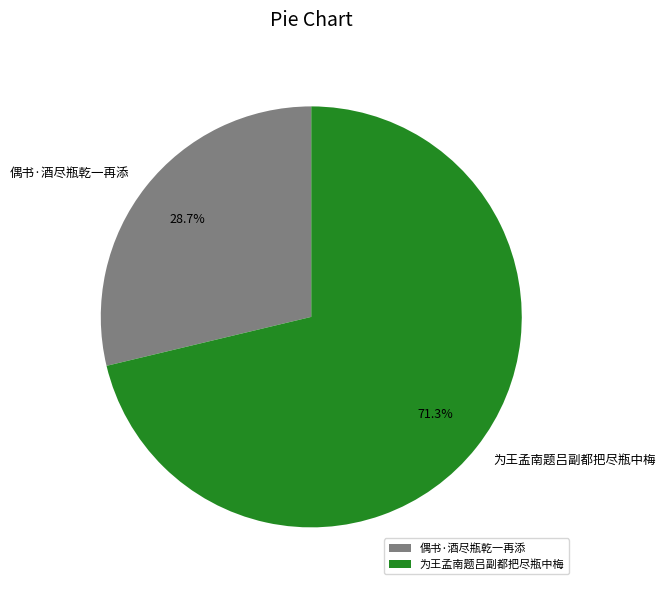

What portion of the pie excludes 为王孟南题吕副都把尽瓶中梅?

28.7%